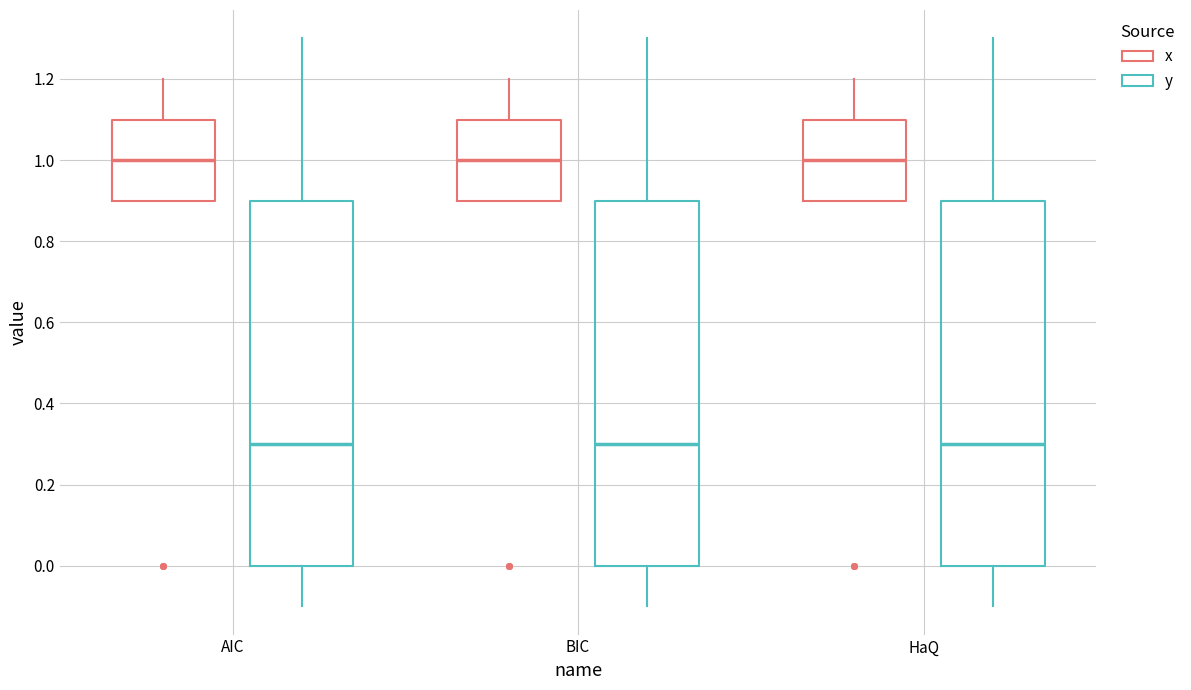

Where is the upper edge of the box for AIC (y) on the y-axis? The values are not printed on the chart, so give them approximately, as read against the axis.

0.9